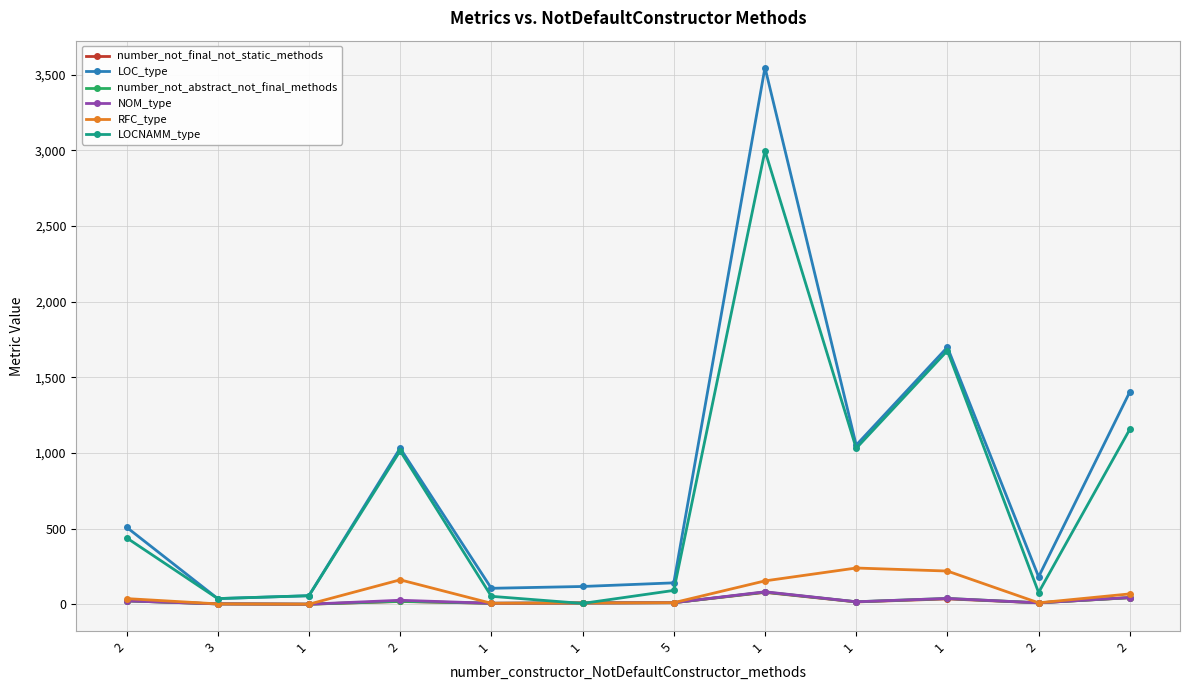

Does the chart have visible grid lines?

Yes